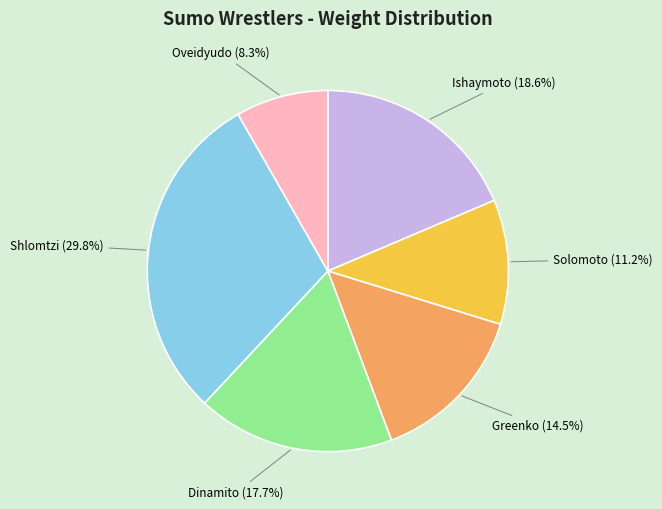

Is there any slice that represents more than half of the pie?

No